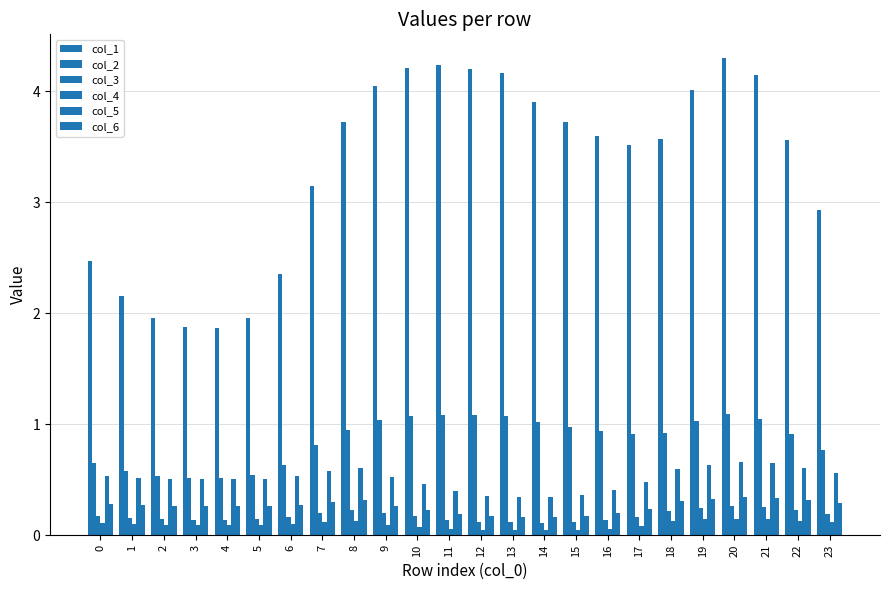

Which category has the lowest value in the col_1 series?

4